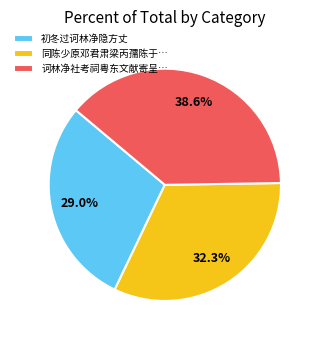

How many segments does this pie chart have?

3